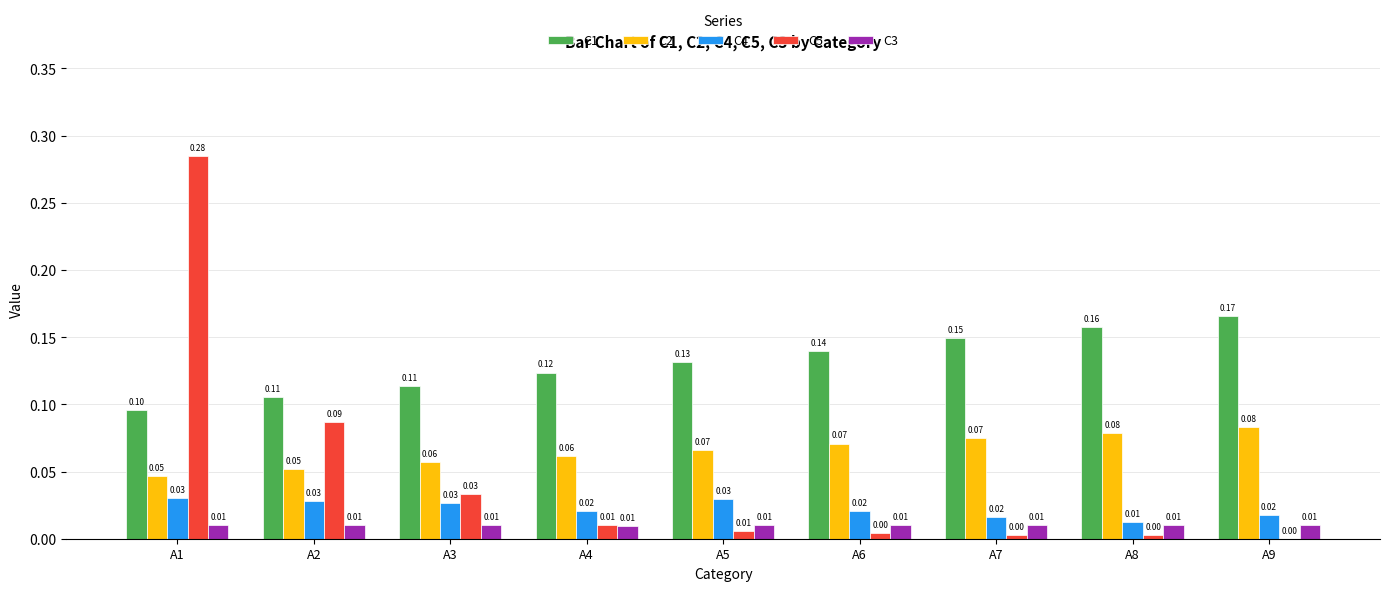

The value of C3 at A9 is 0.0. True or false?

True